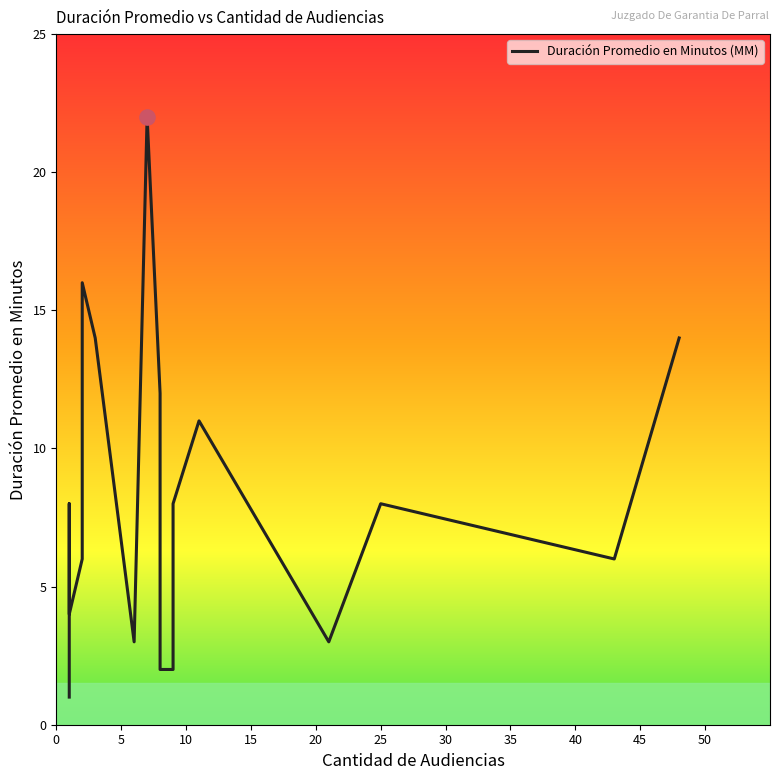

Approximately how many times larger is the value at 15 compared to 5?

1.0